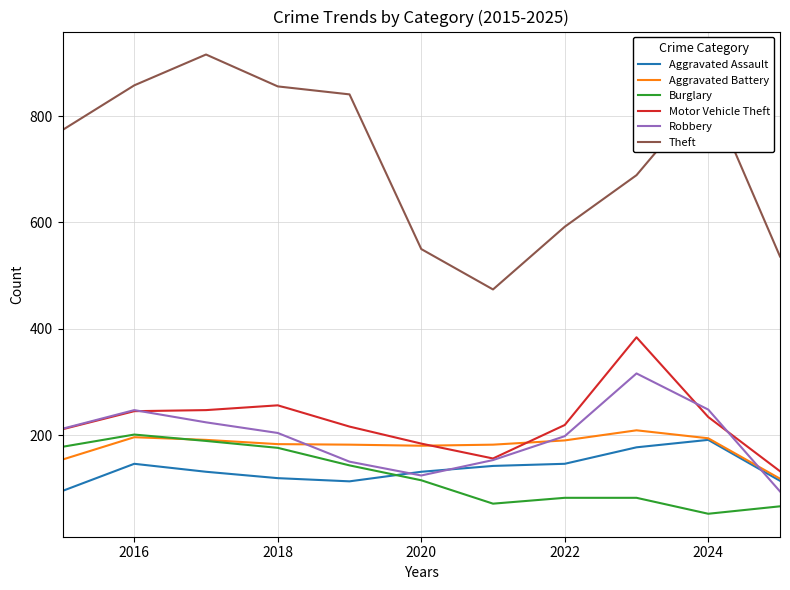

True or false: Aggravated Assault and Theft intersect in this chart.

False